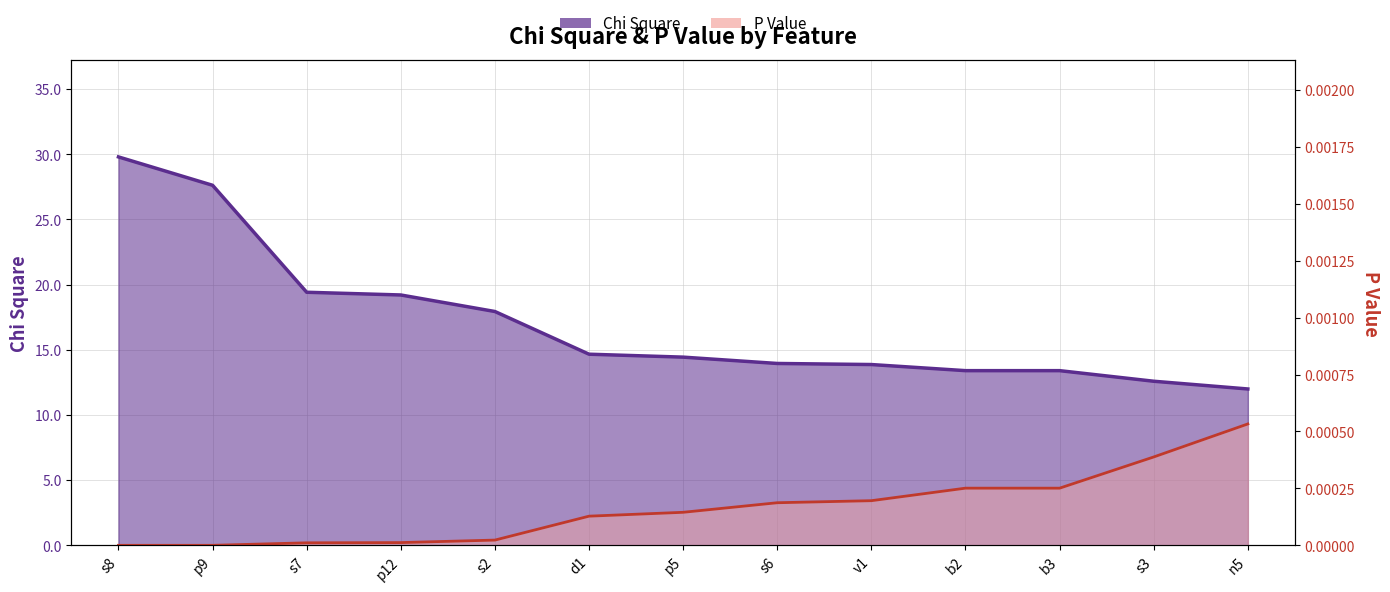

Reading left to right, transcribe all the data shown in this chart.

Chi Square: 29.8	27.6	19.4	19.2	17.9	14.7	14.4	14.0	13.9	13.4	13.4	12.6	12.0
P Value: 0.0	0.0	0.0	0.0	0.0	0.0	0.0	0.0	0.0	0.0	0.0	0.0	0.0